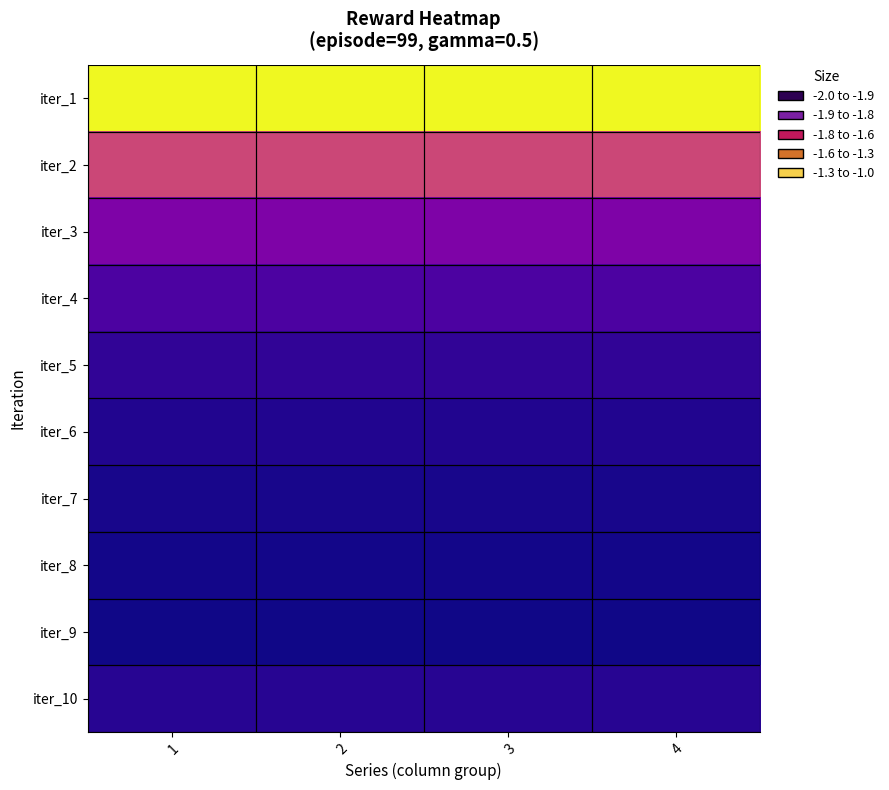

How many series are shown in this chart?

10